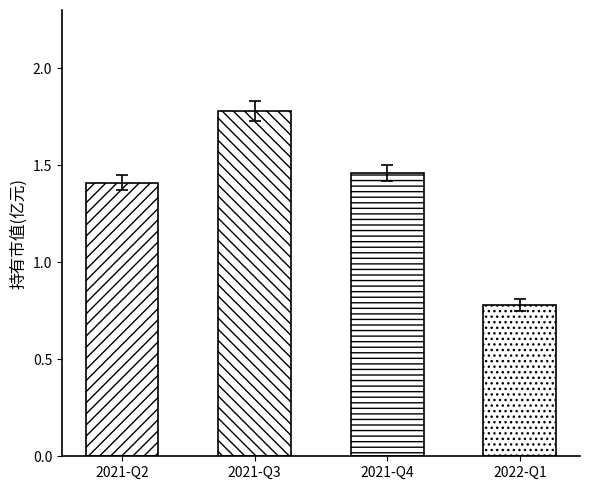

What is the sum of the values at 2021-Q2 and 2021-Q4?

2.9